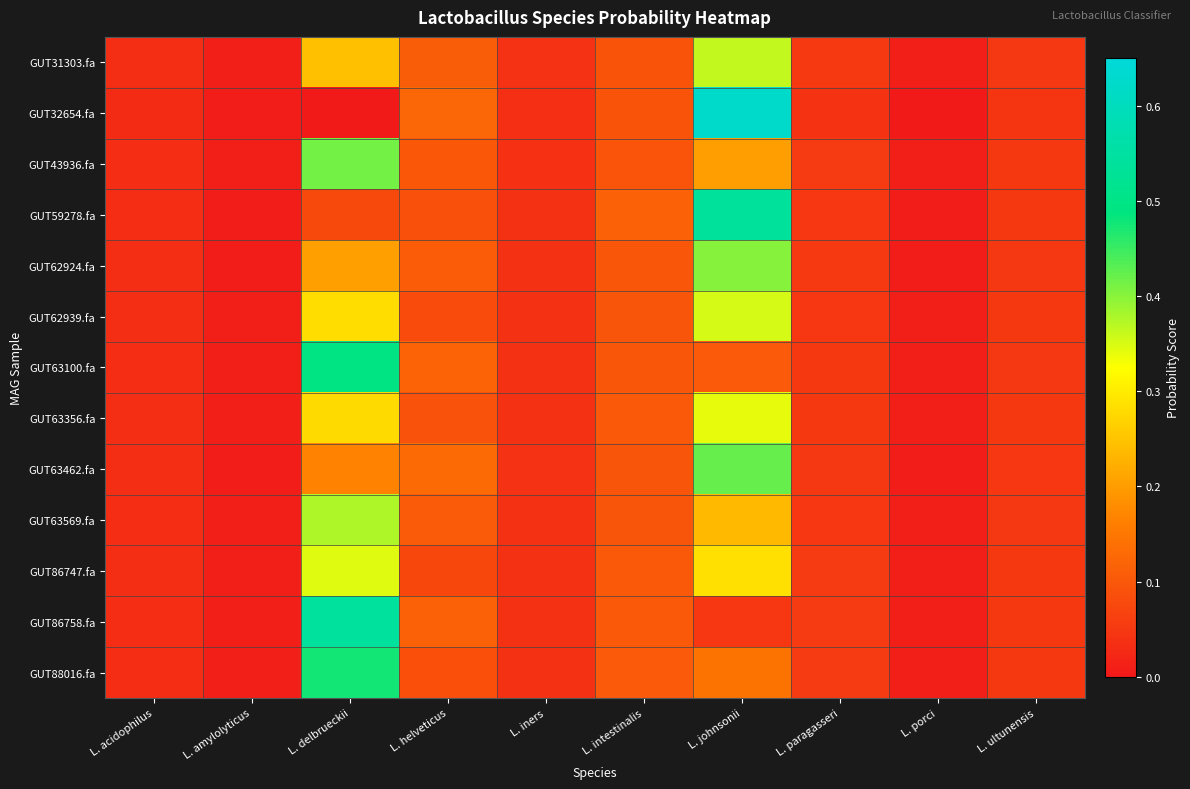

Reading left to right, list all the values displayed in this chart.

GUT31303.fa: L. acidophilus=0.0	L. amylolyticus=0.0	L. delbrueckii=0.2	L. helveticus=0.1	L. iners=0.0	L. intestinalis=0.1	L. johnsonii=0.4	L. paragasseri=0.1	L. porci=0.0	L. ultunensis=0.0
GUT32654.fa: L. acidophilus=0.0	L. amylolyticus=0.0	L. delbrueckii=0.0	L. helveticus=0.1	L. iners=0.0	L. intestinalis=0.1	L. johnsonii=0.6	L. paragasseri=0.0	L. porci=0.0	L. ultunensis=0.0
GUT43936.fa: L. acidophilus=0.0	L. amylolyticus=0.0	L. delbrueckii=0.4	L. helveticus=0.1	L. iners=0.0	L. intestinalis=0.1	L. johnsonii=0.2	L. paragasseri=0.1	L. porci=0.0	L. ultunensis=0.1
GUT59278.fa: L. acidophilus=0.0	L. amylolyticus=0.0	L. delbrueckii=0.1	L. helveticus=0.1	L. iners=0.0	L. intestinalis=0.1	L. johnsonii=0.5	L. paragasseri=0.0	L. porci=0.0	L. ultunensis=0.0
GUT62924.fa: L. acidophilus=0.0	L. amylolyticus=0.0	L. delbrueckii=0.2	L. helveticus=0.1	L. iners=0.0	L. intestinalis=0.1	L. johnsonii=0.4	L. paragasseri=0.1	L. porci=0.0	L. ultunensis=0.0
GUT62939.fa: L. acidophilus=0.0	L. amylolyticus=0.0	L. delbrueckii=0.3	L. helveticus=0.1	L. iners=0.0	L. intestinalis=0.1	L. johnsonii=0.4	L. paragasseri=0.0	L. porci=0.0	L. ultunensis=0.1
GUT63100.fa: L. acidophilus=0.0	L. amylolyticus=0.0	L. delbrueckii=0.5	L. helveticus=0.1	L. iners=0.0	L. intestinalis=0.1	L. johnsonii=0.1	L. paragasseri=0.0	L. porci=0.0	L. ultunensis=0.0
GUT63356.fa: L. acidophilus=0.0	L. amylolyticus=0.0	L. delbrueckii=0.3	L. helveticus=0.1	L. iners=0.0	L. intestinalis=0.1	L. johnsonii=0.3	L. paragasseri=0.1	L. porci=0.0	L. ultunensis=0.1
GUT63462.fa: L. acidophilus=0.0	L. amylolyticus=0.0	L. delbrueckii=0.2	L. helveticus=0.1	L. iners=0.0	L. intestinalis=0.1	L. johnsonii=0.4	L. paragasseri=0.0	L. porci=0.0	L. ultunensis=0.0
GUT63569.fa: L. acidophilus=0.0	L. amylolyticus=0.0	L. delbrueckii=0.4	L. helveticus=0.1	L. iners=0.0	L. intestinalis=0.1	L. johnsonii=0.2	L. paragasseri=0.0	L. porci=0.0	L. ultunensis=0.0
GUT86747.fa: L. acidophilus=0.0	L. amylolyticus=0.0	L. delbrueckii=0.3	L. helveticus=0.1	L. iners=0.0	L. intestinalis=0.1	L. johnsonii=0.3	L. paragasseri=0.1	L. porci=0.0	L. ultunensis=0.1
GUT86758.fa: L. acidophilus=0.0	L. amylolyticus=0.0	L. delbrueckii=0.5	L. helveticus=0.1	L. iners=0.0	L. intestinalis=0.1	L. johnsonii=0.0	L. paragasseri=0.1	L. porci=0.0	L. ultunensis=0.0
GUT88016.fa: L. acidophilus=0.0	L. amylolyticus=0.0	L. delbrueckii=0.5	L. helveticus=0.1	L. iners=0.0	L. intestinalis=0.1	L. johnsonii=0.1	L. paragasseri=0.1	L. porci=0.0	L. ultunensis=0.0